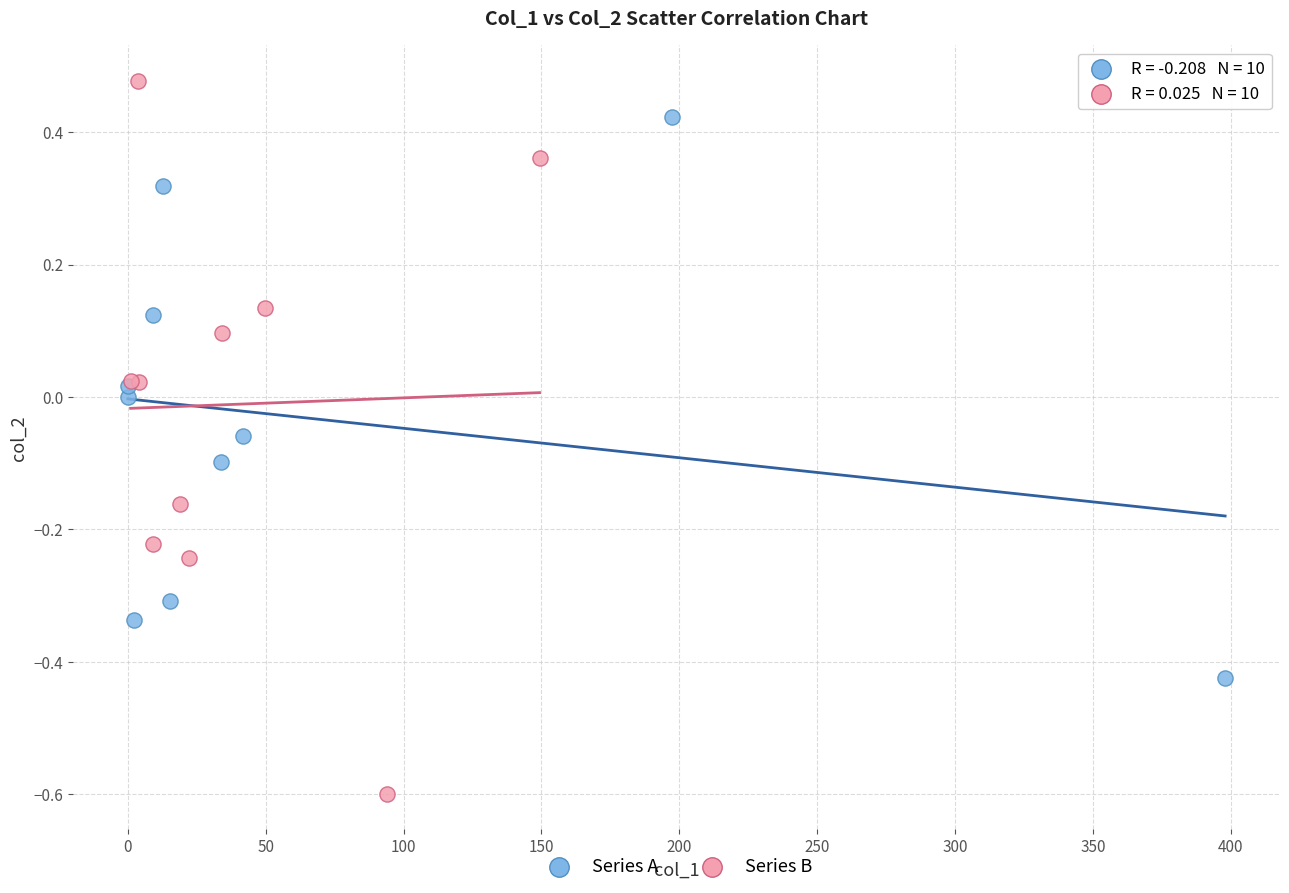

Which series contains the lowest Y value?

Series B